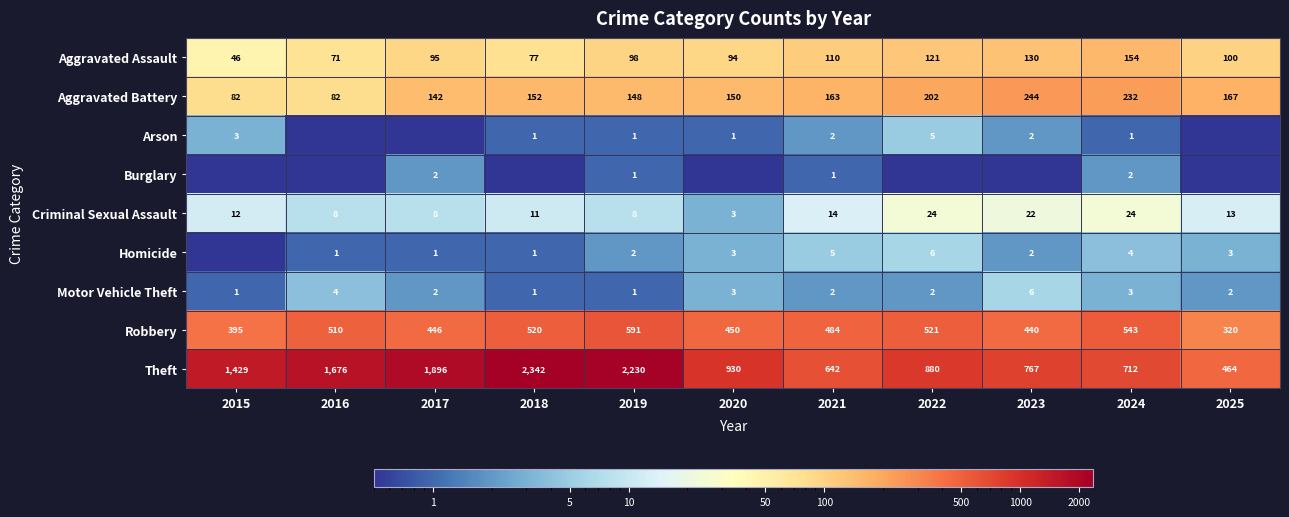

Rank the categories by Aggravated Assault value from highest to lowest.

2024, 2023, 2022, 2021, 2025, 2019, 2017, 2020, 2018, 2016, 2015